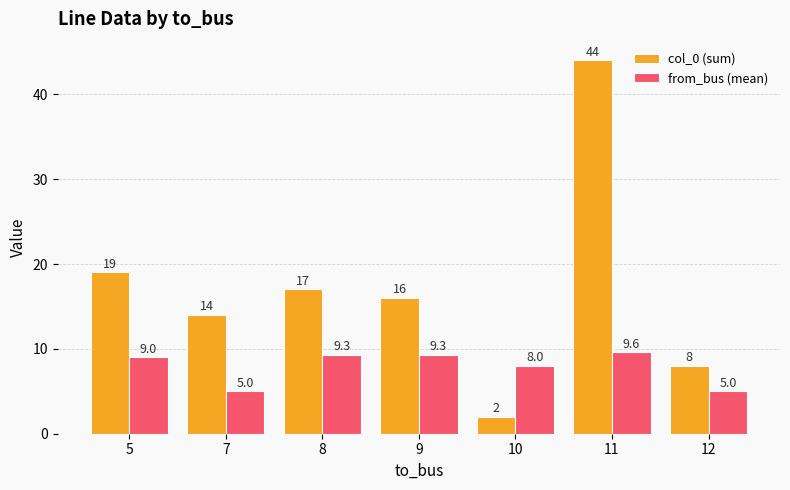

The col_0 (sum) series shows 26.2 at 8. True or false?

False